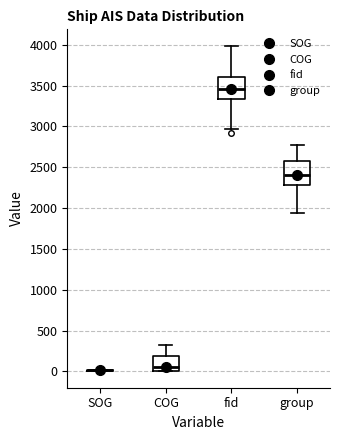

Reading left to right, transcribe this box plot: for each box, give where its median line is, the range the box spans, and where its two whiskers end, as read against the y-axis. The values are not printed on the chart, so give them approximately, as read against the axis.

SOG: box collapsed to a line at 0, whiskers 0 to 0
COG: median 50, box 0 to 200, whiskers 0 to 300
fid: median 3450, box 3350 to 3600, whiskers 2950 to 4000
group: median 2400, box 2300 to 2600, whiskers 1950 to 2800